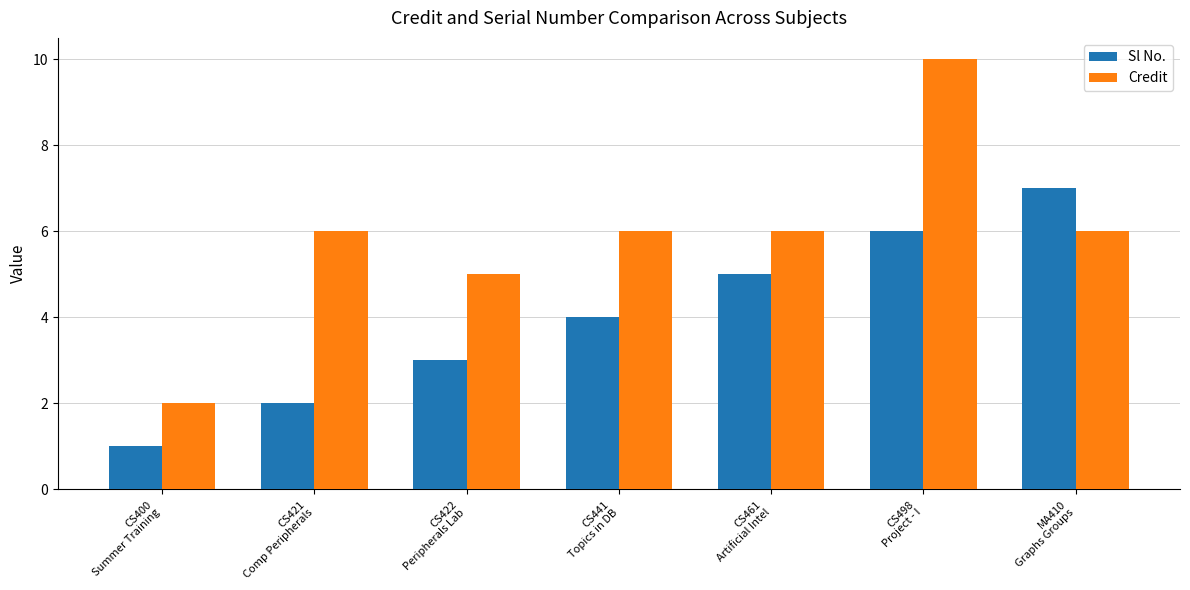

Reading right to left, extract all data points from this chart.

Sl No.: 7	6	5	4	3	2	1
Credit: 6	10	6	6	5	6	2